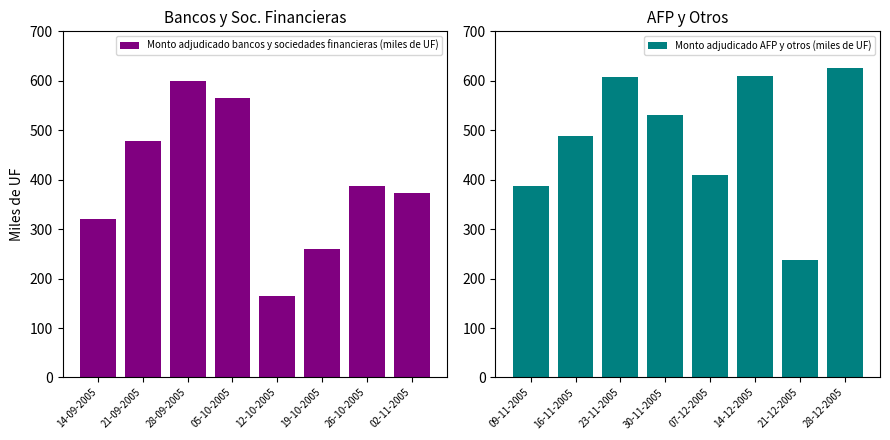

The value of Monto adjudicado bancos y sociedades financieras (miles de UF) at 05-10-2005 is 565.0. True or false?

True